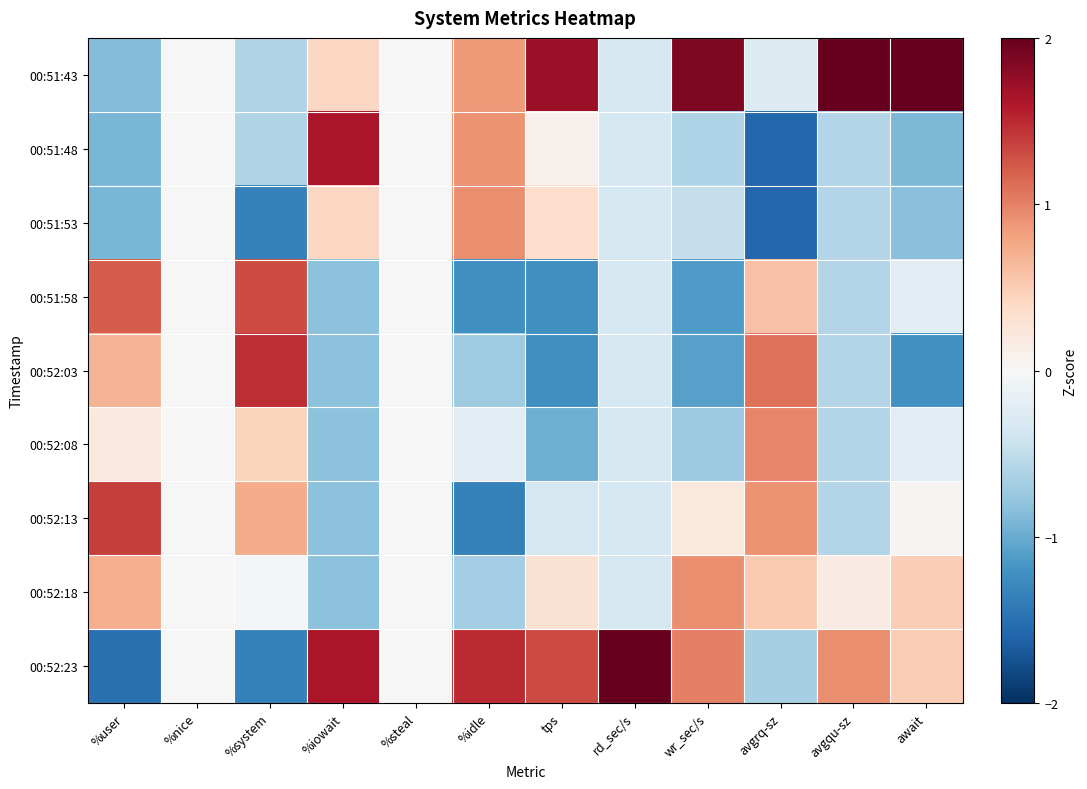

Reading left to right, transcribe all the data shown in this chart.

00:51:43: %user=-0.9	%nice=0.0	%system=-0.6	%iowait=0.4	%steal=0.0	%idle=0.9	tps=1.7	rd_sec/s=-0.4	wr_sec/s=1.9	avgrq-sz=-0.3	avgqu-sz=2.0	await=2.0
00:51:48: %user=-0.9	%nice=0.0	%system=-0.6	%iowait=1.6	%steal=0.0	%idle=0.9	tps=0.1	rd_sec/s=-0.4	wr_sec/s=-0.6	avgrq-sz=-1.6	avgqu-sz=-0.6	await=-0.9
00:51:53: %user=-0.9	%nice=0.0	%system=-1.4	%iowait=0.4	%steal=0.0	%idle=0.9	tps=0.3	rd_sec/s=-0.4	wr_sec/s=-0.5	avgrq-sz=-1.6	avgqu-sz=-0.6	await=-0.8
00:51:58: %user=1.2	%nice=0.0	%system=1.3	%iowait=-0.8	%steal=0.0	%idle=-1.2	tps=-1.2	rd_sec/s=-0.4	wr_sec/s=-1.1	avgrq-sz=0.6	avgqu-sz=-0.6	await=-0.2
00:52:03: %user=0.7	%nice=0.0	%system=1.5	%iowait=-0.8	%steal=0.0	%idle=-0.7	tps=-1.2	rd_sec/s=-0.4	wr_sec/s=-1.1	avgrq-sz=1.1	avgqu-sz=-0.6	await=-1.2
00:52:08: %user=0.2	%nice=0.0	%system=0.4	%iowait=-0.8	%steal=0.0	%idle=-0.2	tps=-1.0	rd_sec/s=-0.4	wr_sec/s=-0.7	avgrq-sz=1.0	avgqu-sz=-0.6	await=-0.2
00:52:13: %user=1.4	%nice=0.0	%system=0.7	%iowait=-0.8	%steal=0.0	%idle=-1.4	tps=-0.3	rd_sec/s=-0.4	wr_sec/s=0.2	avgrq-sz=0.9	avgqu-sz=-0.6	await=0.1
00:52:18: %user=0.7	%nice=0.0	%system=-0.0	%iowait=-0.8	%steal=0.0	%idle=-0.7	tps=0.3	rd_sec/s=-0.4	wr_sec/s=0.9	avgrq-sz=0.5	avgqu-sz=0.2	await=0.5
00:52:23: %user=-1.5	%nice=0.0	%system=-1.4	%iowait=1.6	%steal=0.0	%idle=1.5	tps=1.3	rd_sec/s=2.0	wr_sec/s=1.0	avgrq-sz=-0.7	avgqu-sz=0.9	await=0.5